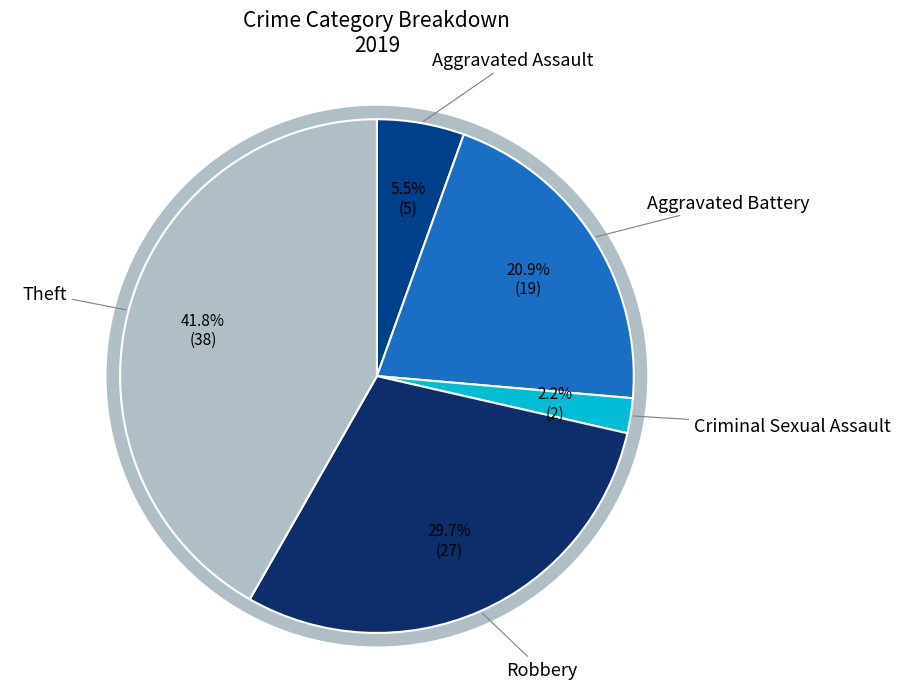

The Robbery slice represents 44% of the pie. True or false?

False